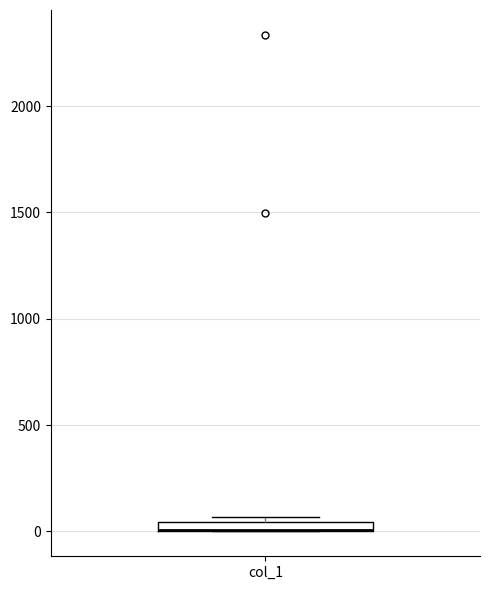

Where is the upper edge of the box for col_1 on the y-axis? The values are not printed on the chart, so give them approximately, as read against the axis.

50